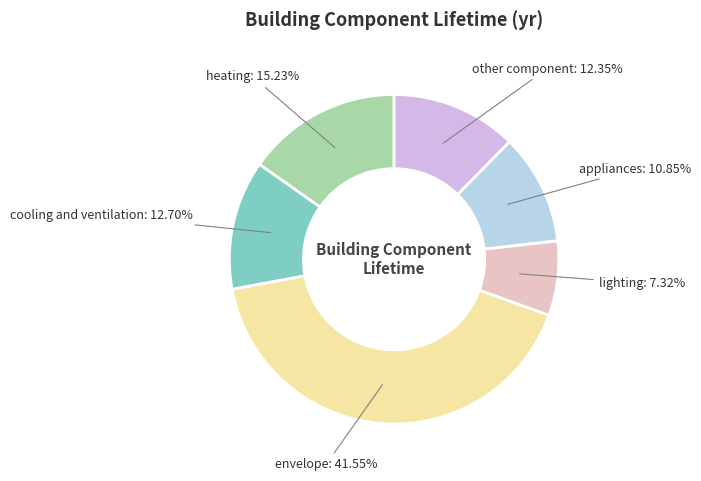

What is the ratio of the value at envelope to the value at appliances?

3.8